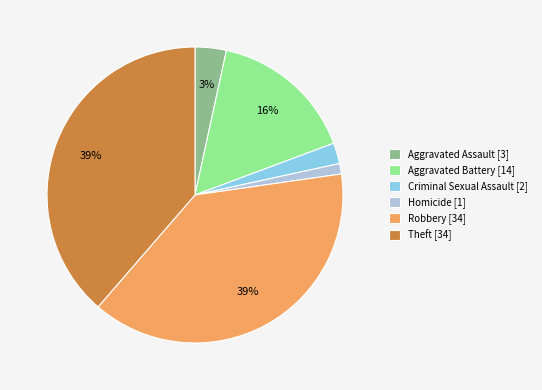

To the nearest percent, what is the average slice percentage?

17%